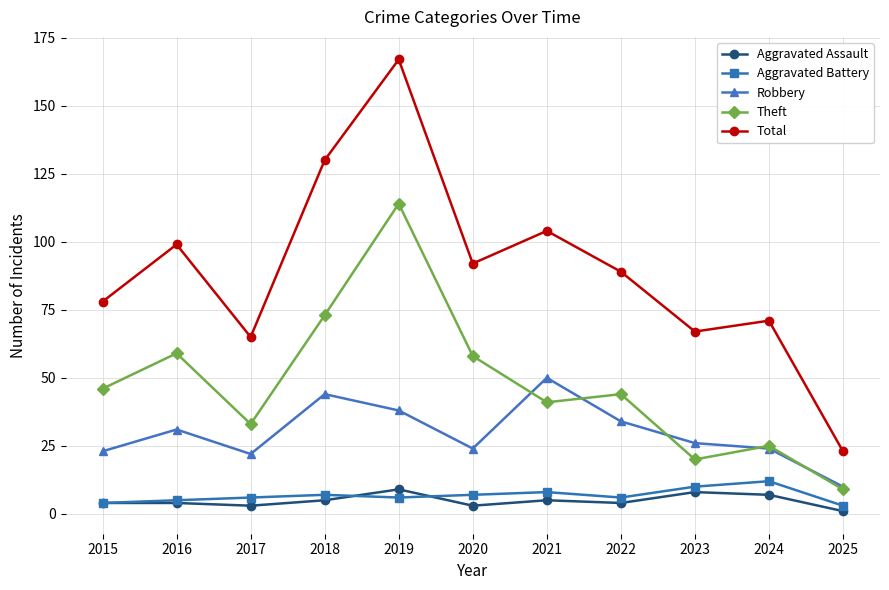

In Theft, how many points are higher than both neighbors (excluding endpoints)?

4